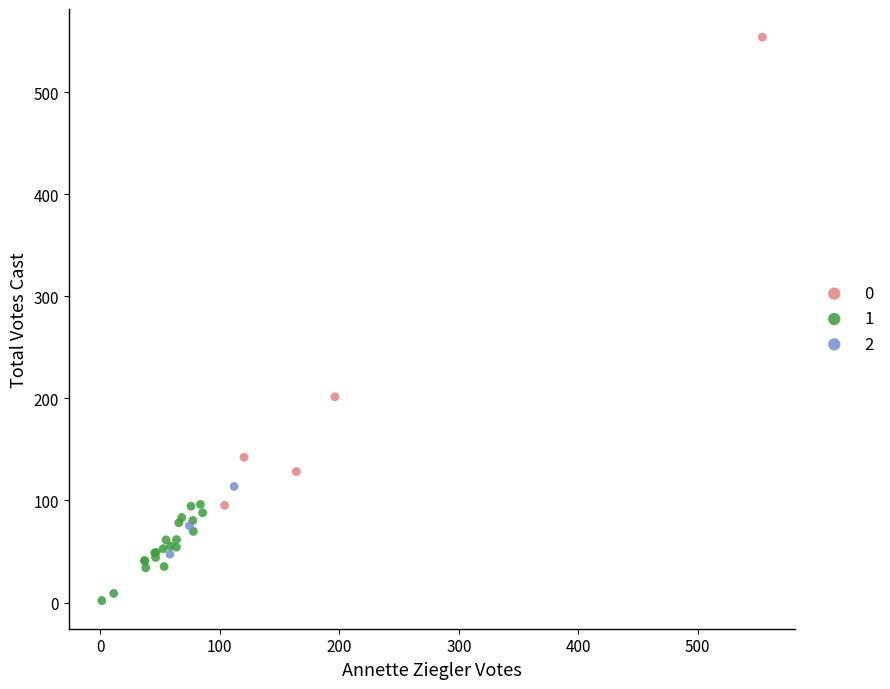

Which series contains the highest Y value?

0